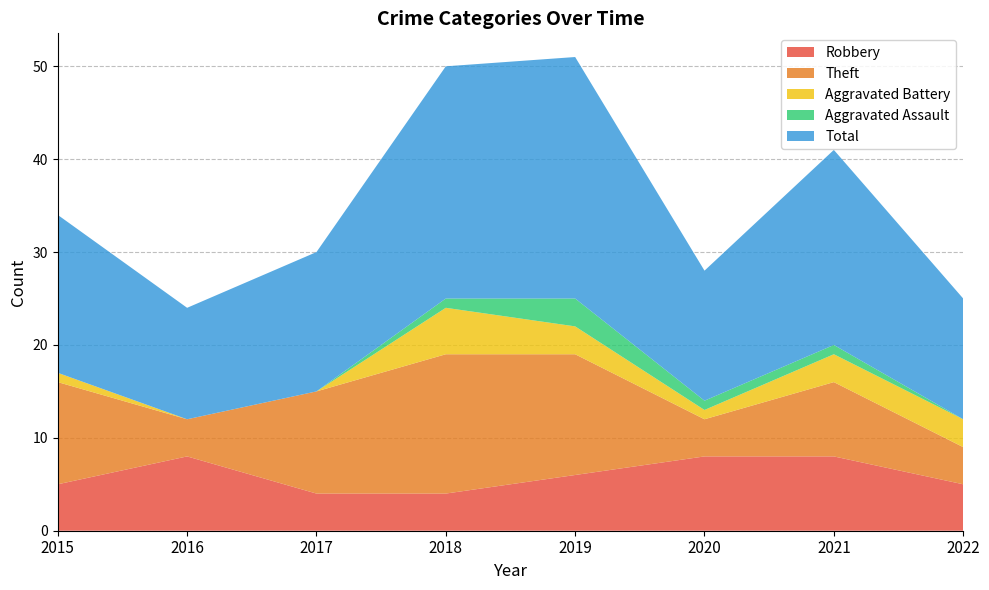

Reading left to right, list all the values displayed in this chart.

Robbery: 2015=5	2016=8	2017=4	2018=4	2019=6	2020=8	2021=8	2022=5
Theft: 2015=11	2016=4	2017=11	2018=15	2019=13	2020=4	2021=8	2022=4
Aggravated Battery: 2015=1	2016=0	2017=0	2018=5	2019=3	2020=1	2021=3	2022=3
Aggravated Assault: 2015=0	2016=0	2017=0	2018=1	2019=3	2020=1	2021=1	2022=0
Total: 2015=17	2016=12	2017=15	2018=25	2019=26	2020=14	2021=21	2022=13